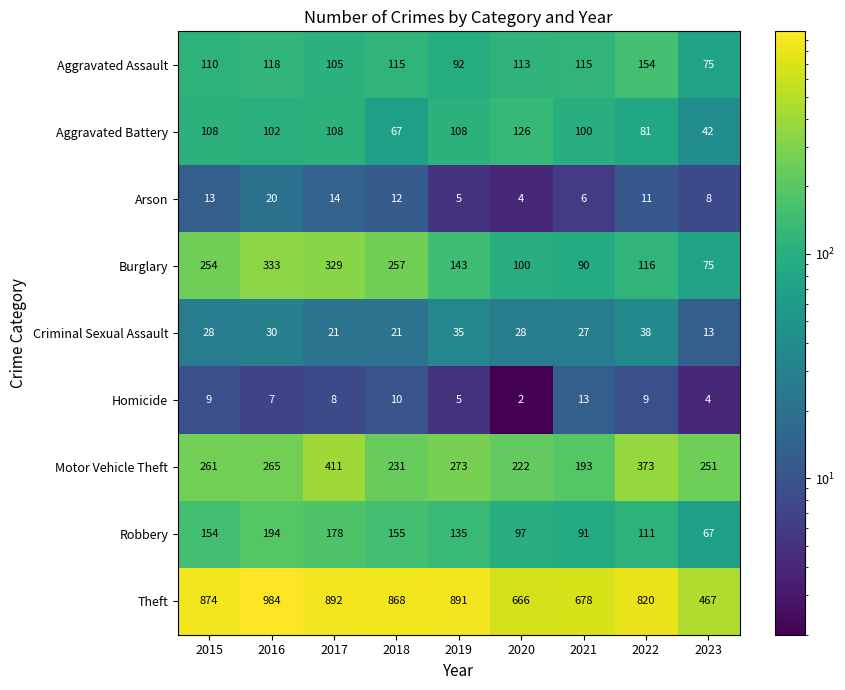

What is the maximum value shown in the chart?

984